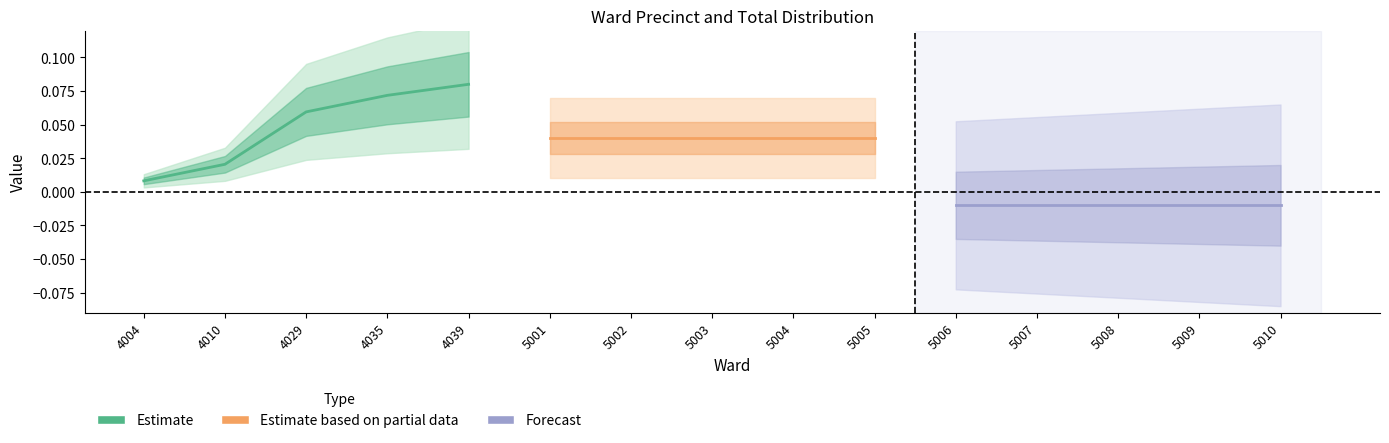

List the series in order of their peak value, highest first.

Estimate, Estimate based on partial data, Forecast